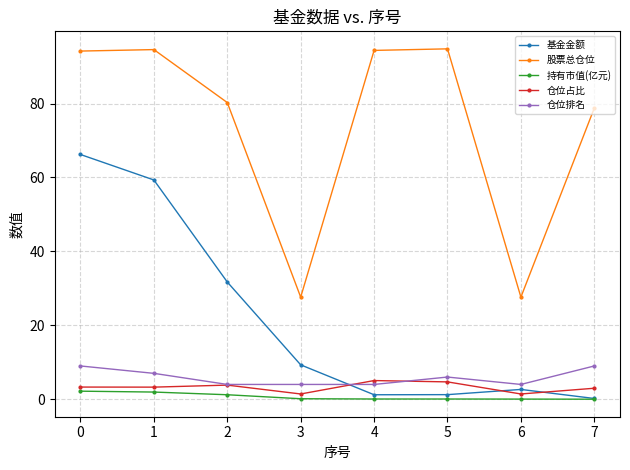

What is the total value across all series at 2?

121.0